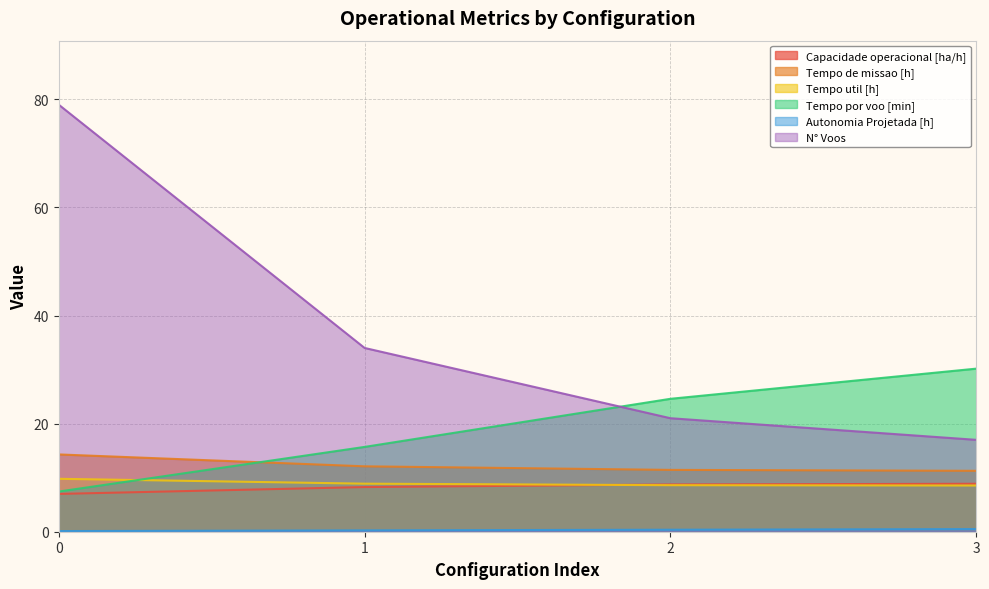

Reading right to left, extract all data points from this chart.

Capacidade operacional [ha/h]: 8.9	8.7	8.3	7.0
Tempo de missao [h]: 11.3	11.4	12.1	14.3
Tempo util [h]: 8.6	8.6	8.9	9.8
Tempo por voo [min]: 30.2	24.6	15.7	7.4
Autonomia Projetada [h]: 0.5	0.4	0.2	0.1
N° Voos: 17.0	21.0	34.0	79.0